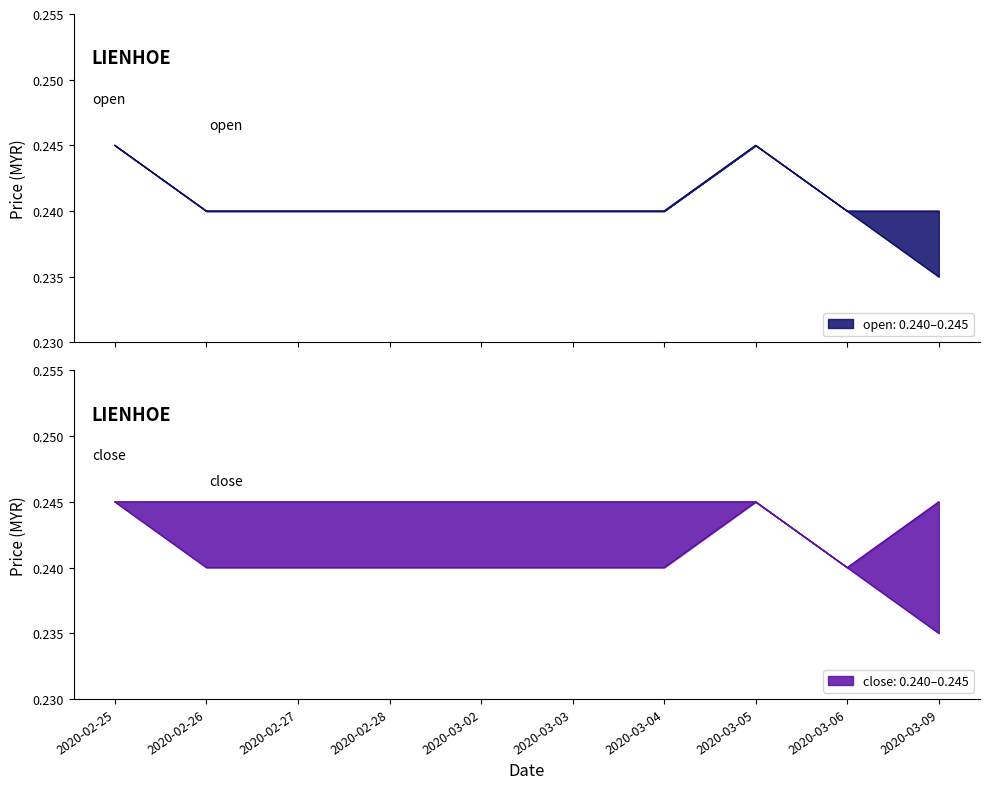

At which category does open reach its first local peak?

2020-03-05